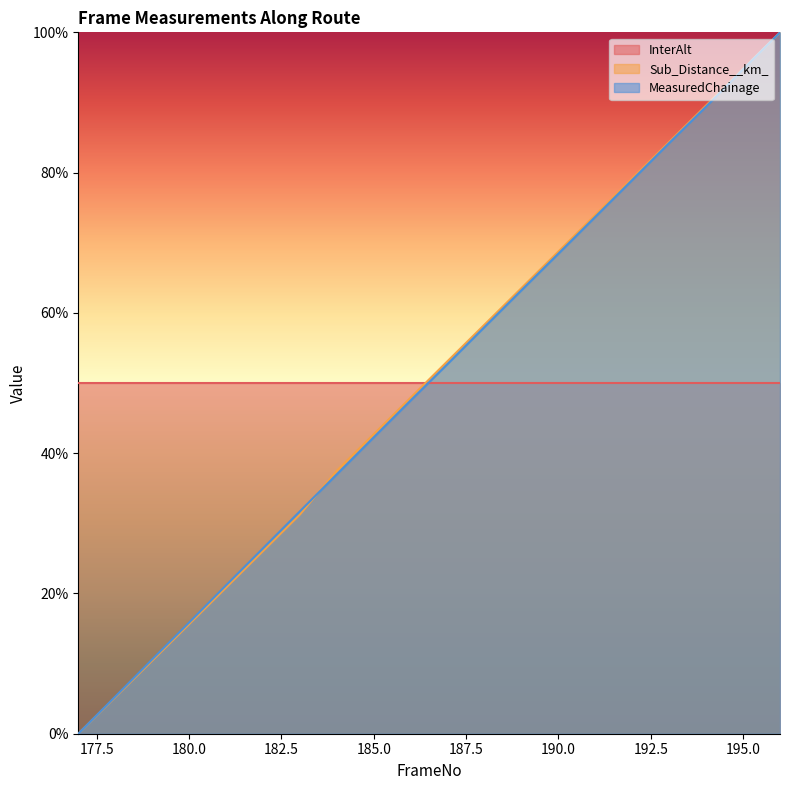

What is the difference between the maximum and minimum values in the Sub_Distance__km_ series?

100.0